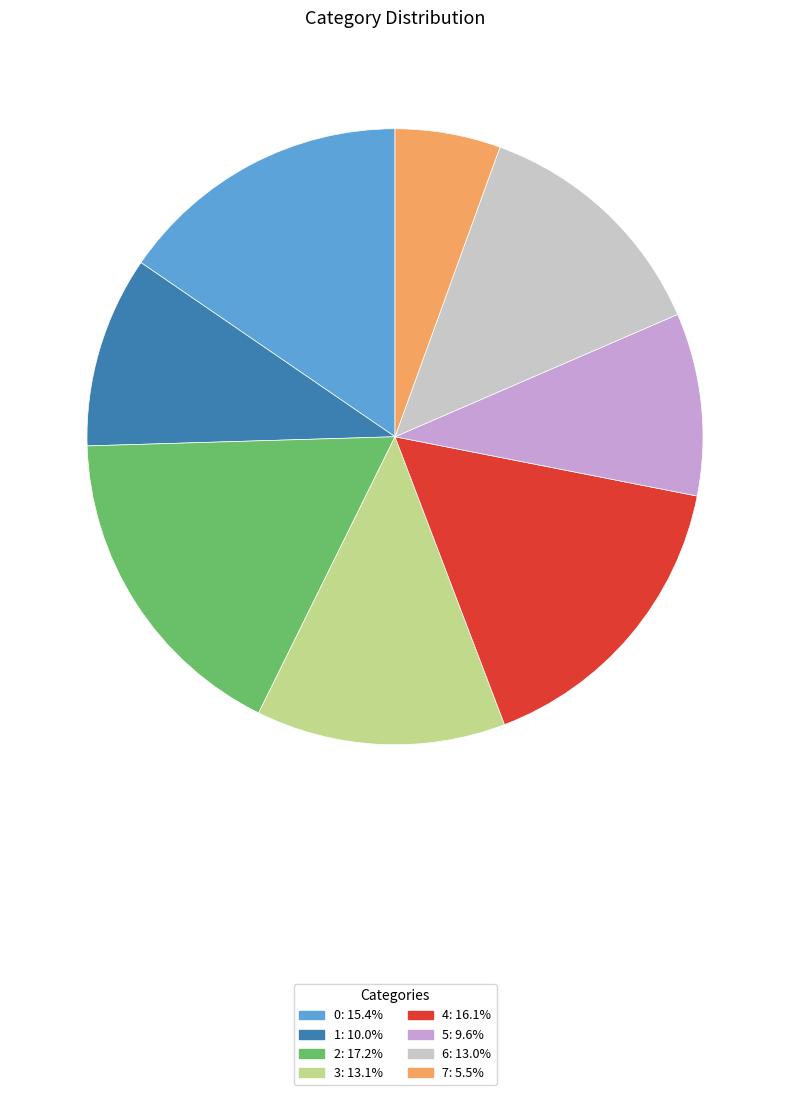

Which has a higher value, 5 or 4?

4